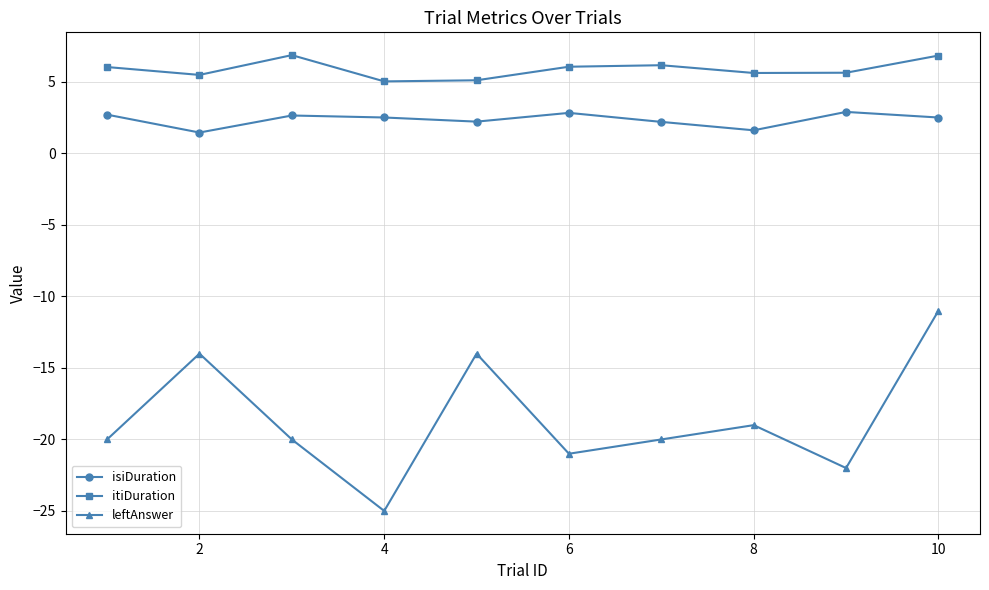

List the series in order of their peak value, lowest first.

leftAnswer, isiDuration, itiDuration